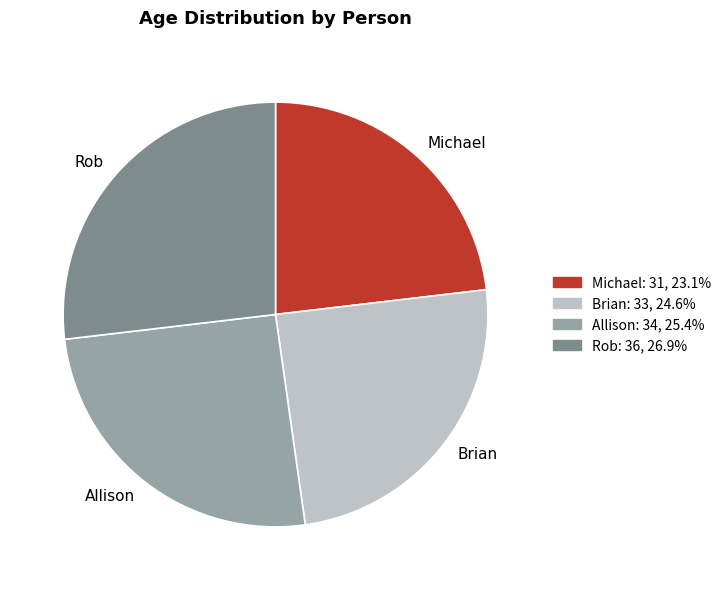

Do Michael and Brian together represent more than half of the pie?

No